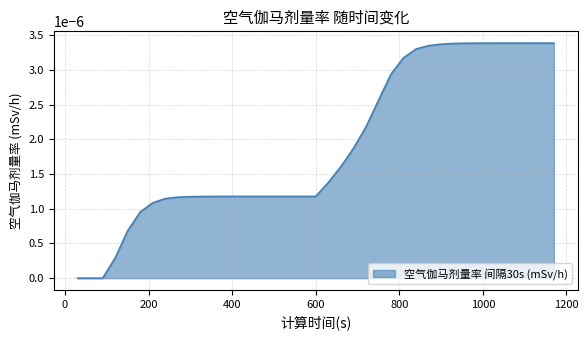

How many lines are shown in the chart?

1